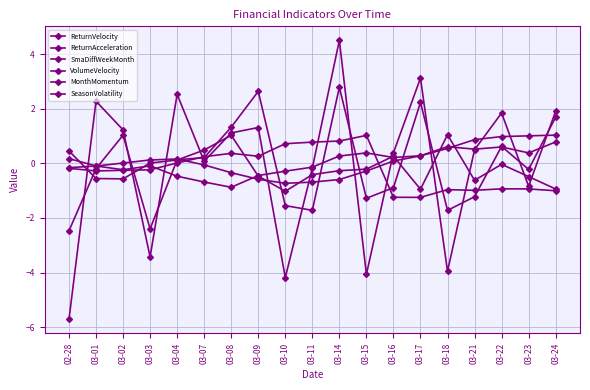

Count the number of data series in this chart.

6